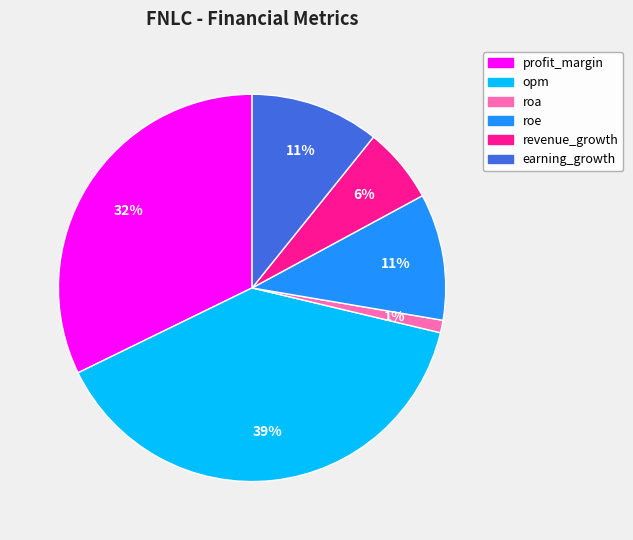

The roa slice represents 11% of the pie. True or false?

False